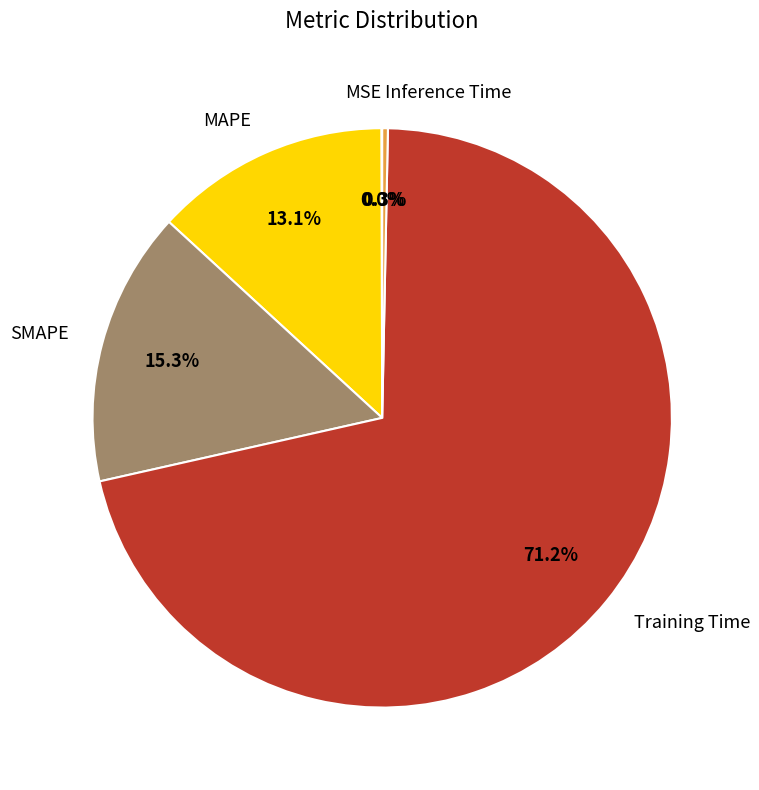

The MAPE slice represents 6% of the pie. True or false?

False